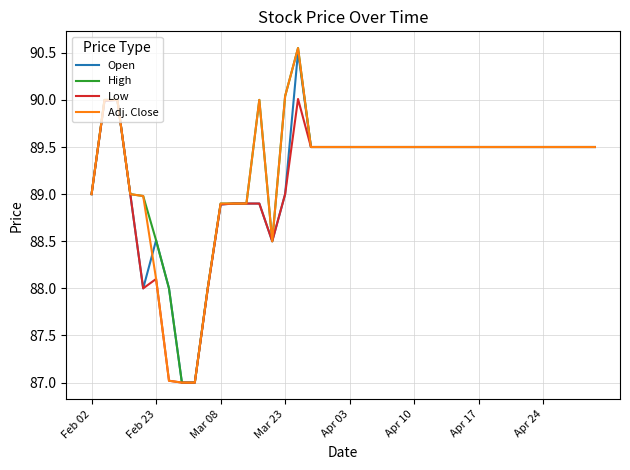

What is the minimum value shown in the chart?

87.0